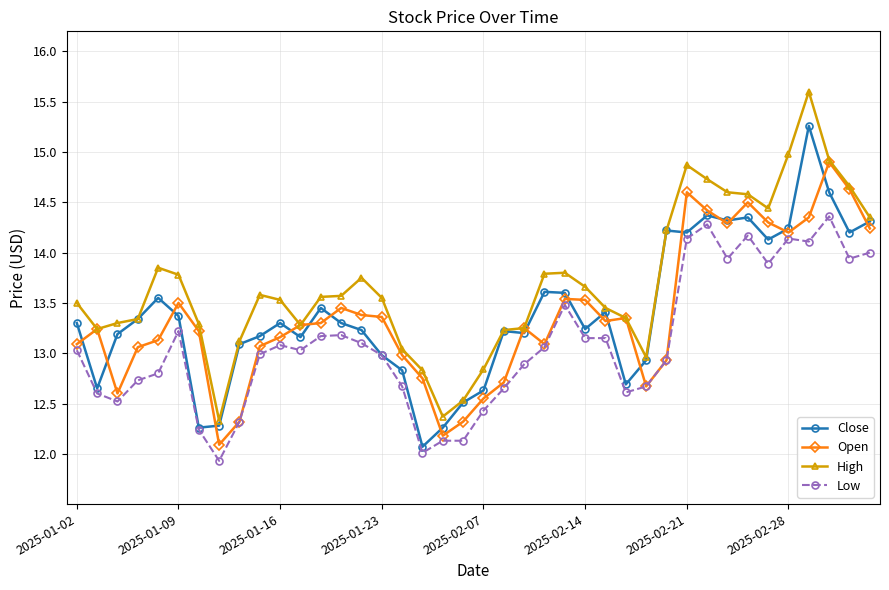

True or false: Open has more than 1 points higher than both neighbors.

True